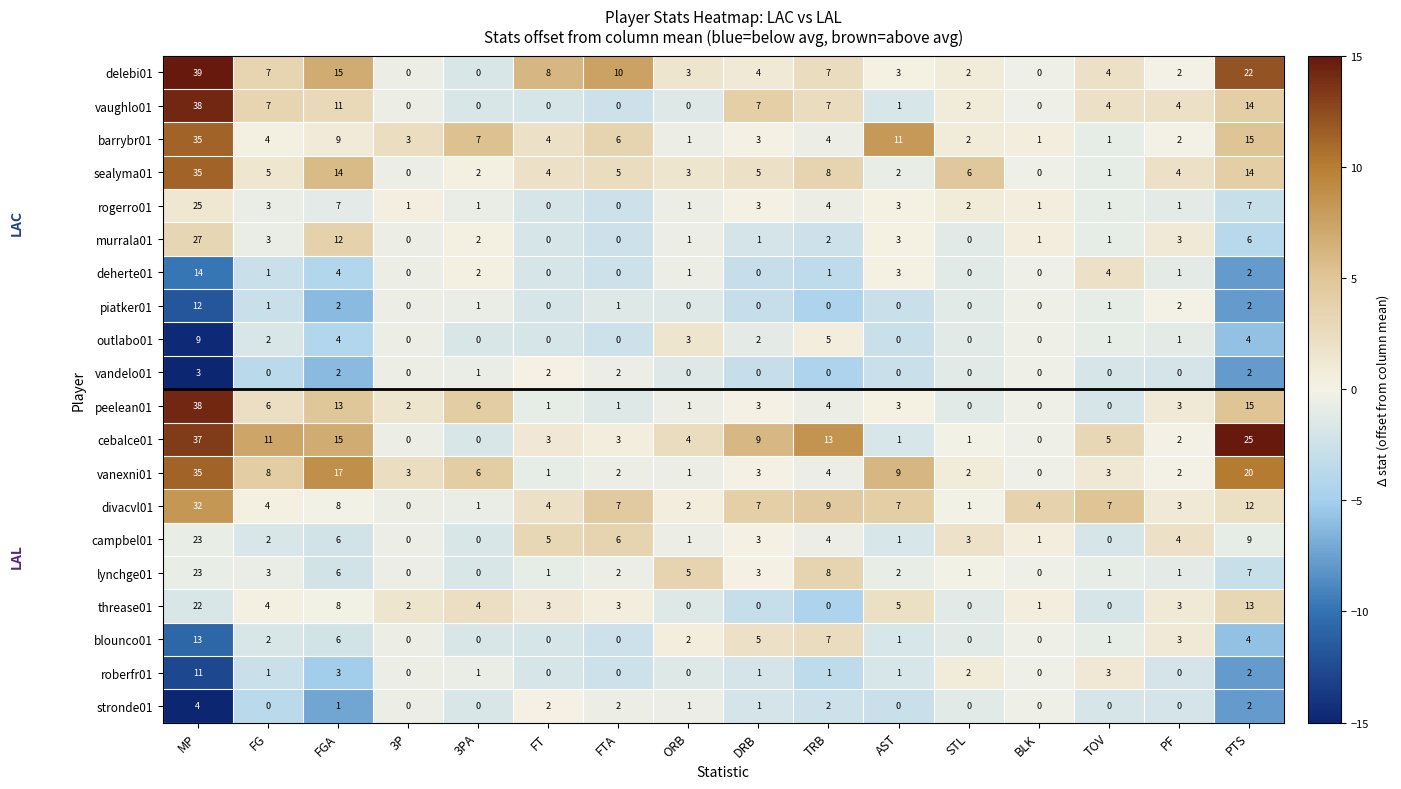

Which series has the widest spread of values?

delebi01